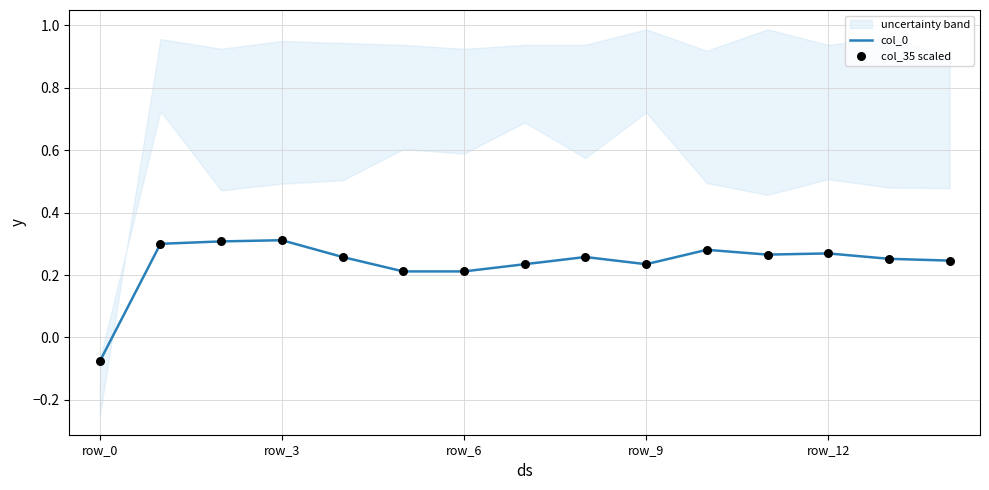

Which series has the largest total across all categories?

col_0